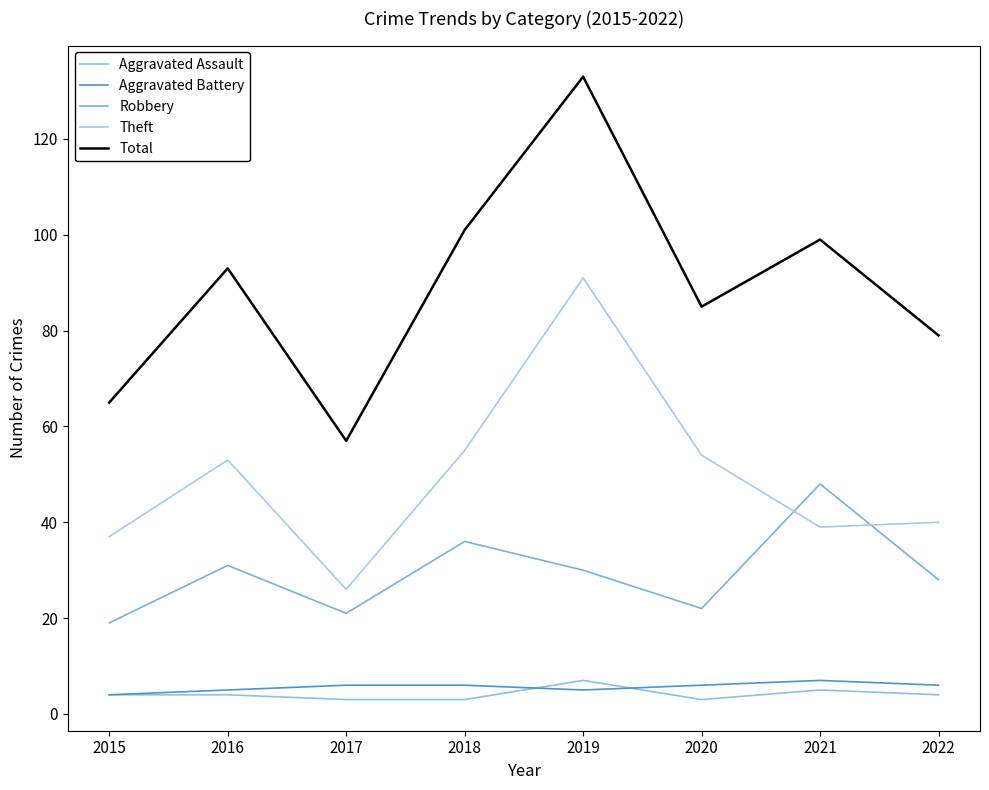

Which label corresponds to the largest value in the chart?

2019